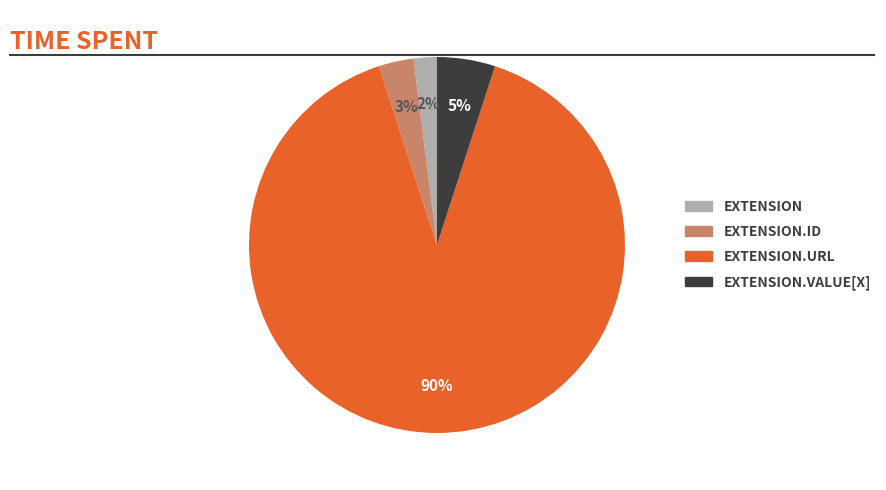

To the nearest percent, what is the difference between the largest and smallest slice percentages?

88%